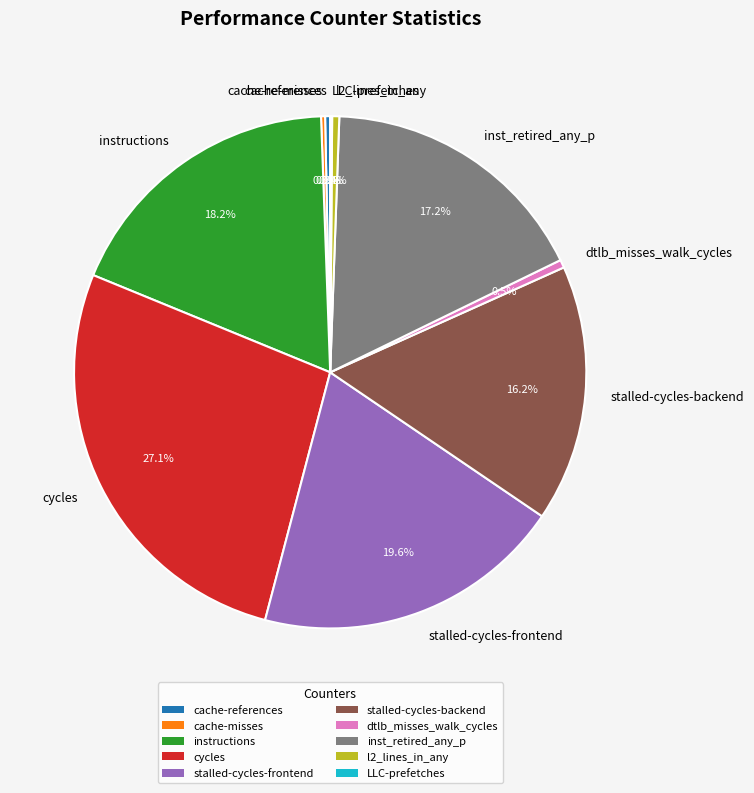

True or false: stalled-cycles-backend accounts for 16% of the total.

True